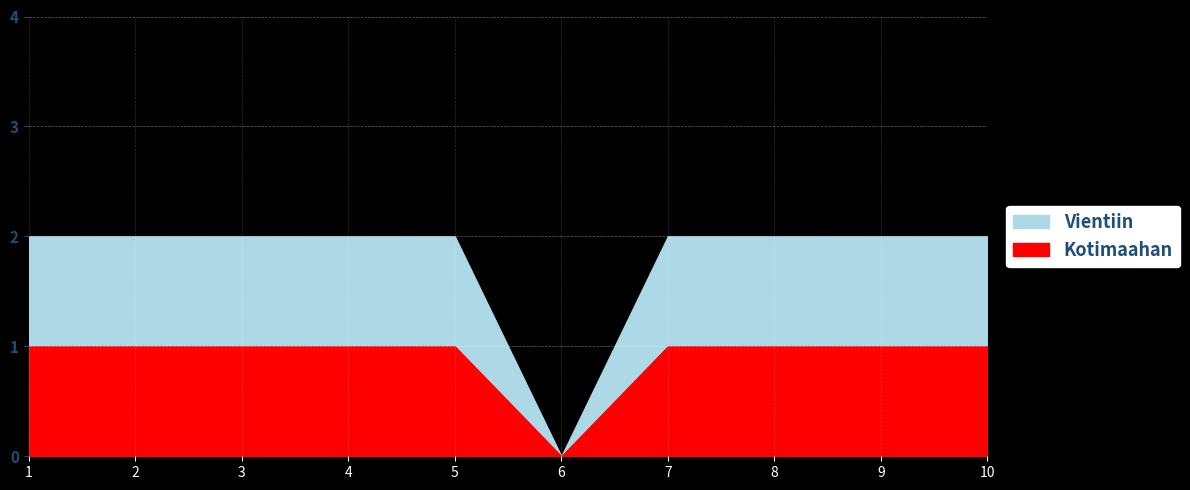

What is the sum of the Status values at 6 and 8?

2